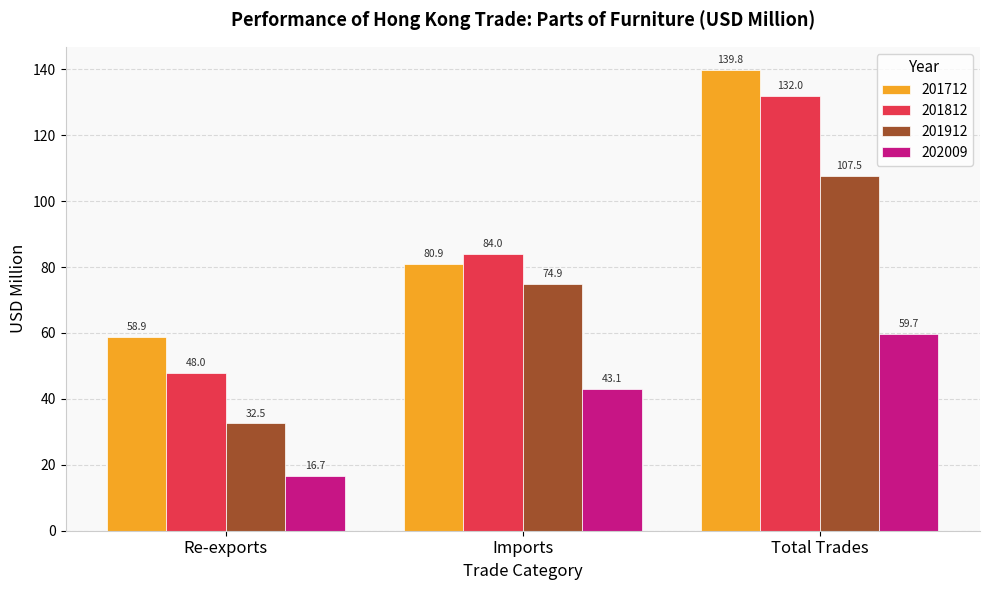

What is the value of the 201812 bar at the 2nd from the left?

84.0